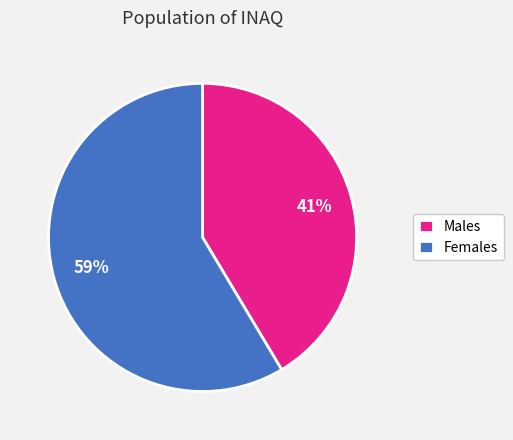

Combined, do Females and Males account for over 50%?

Yes